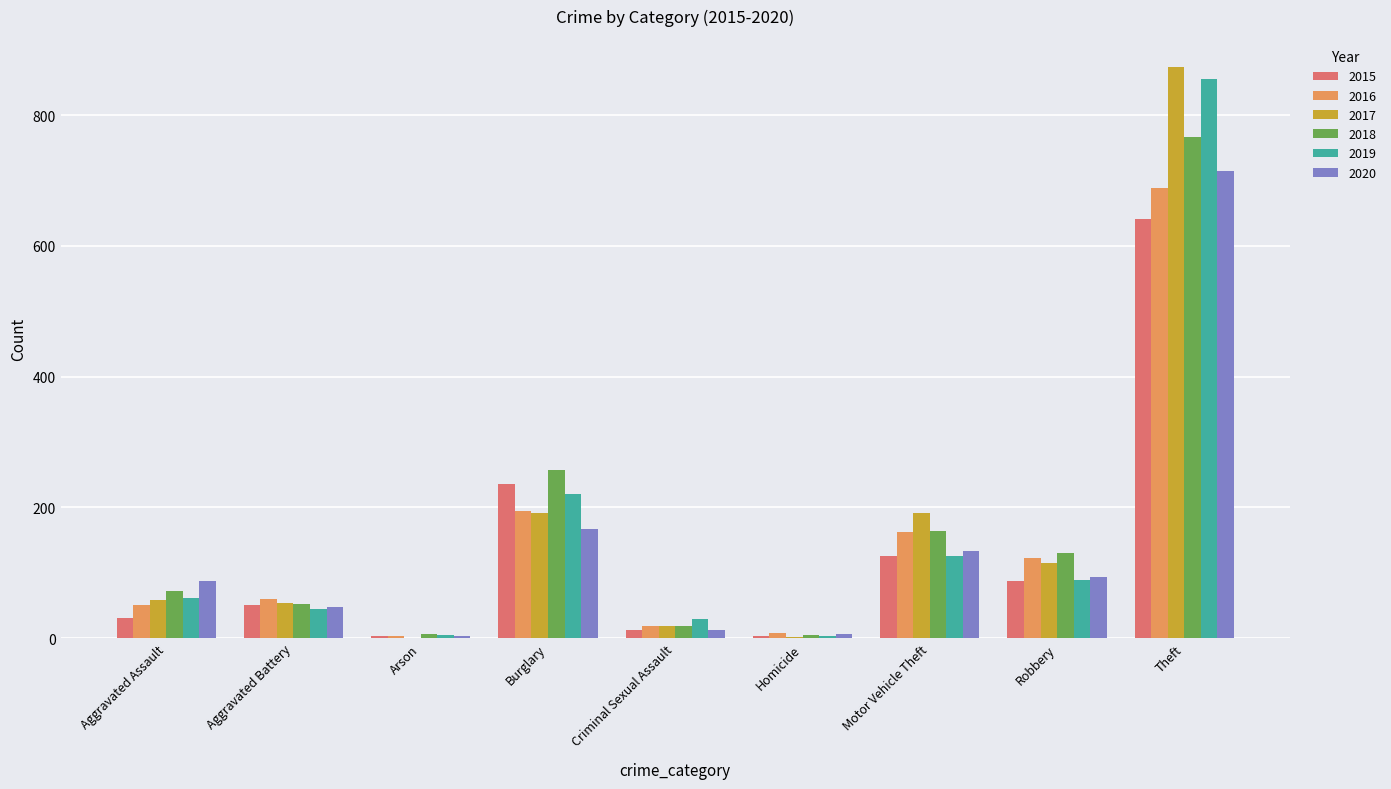

Where is 2019 nearest to the value 429?

Burglary